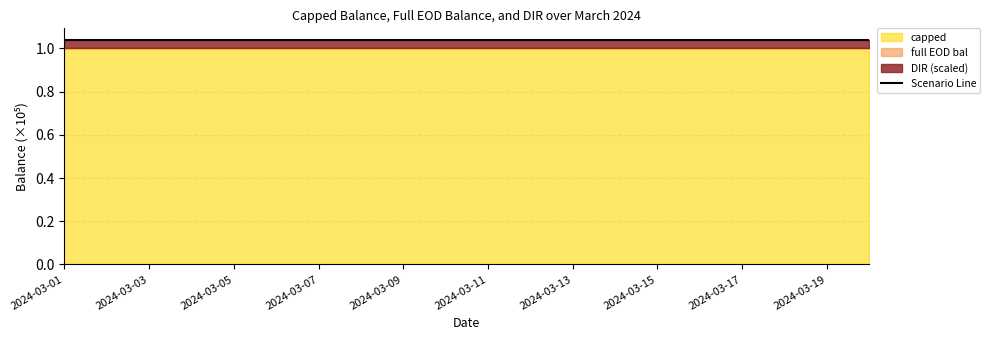

Where is capped nearest to the value 100000?

2024-03-01